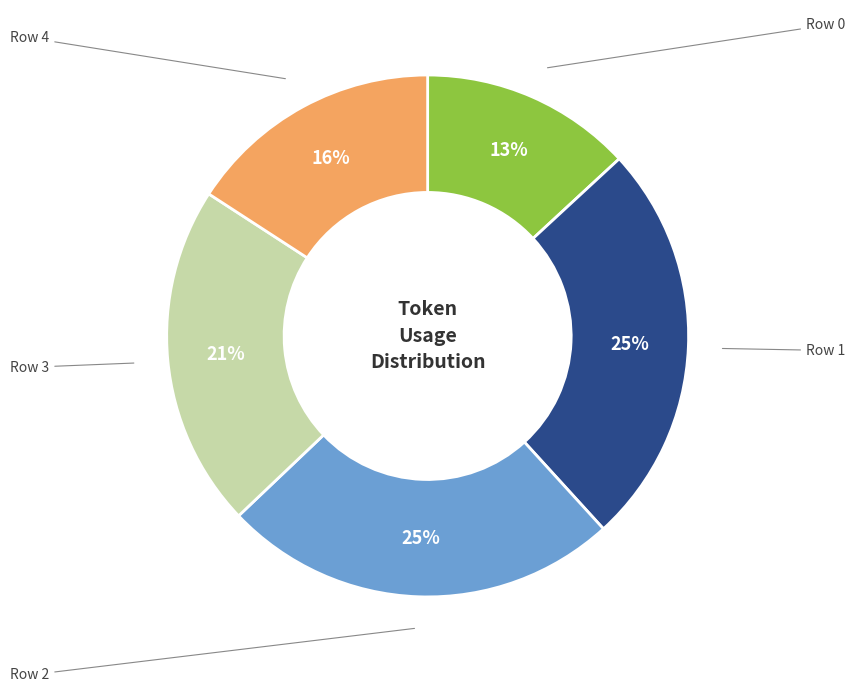

To the nearest percent, what is the average slice percentage?

20%